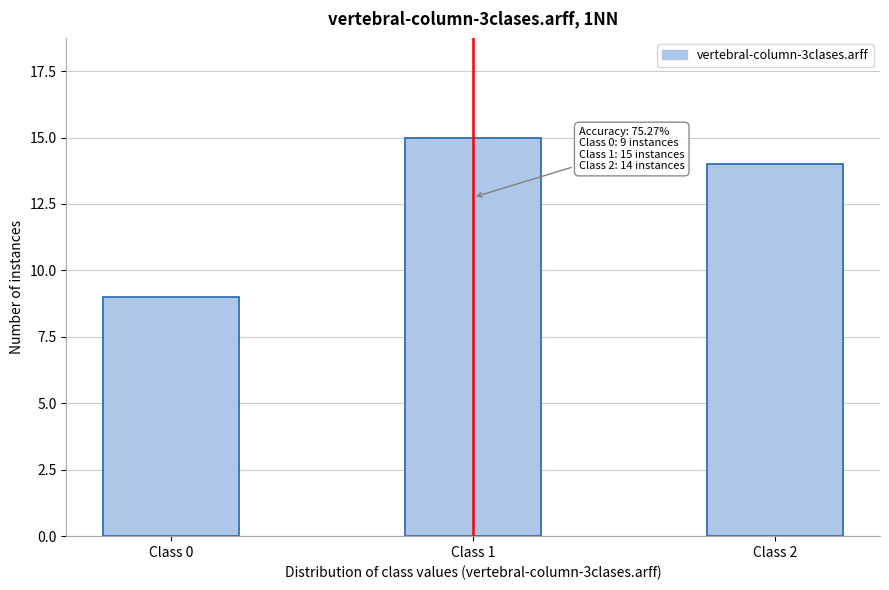

Reading left to right, what are all the values shown in this chart?

Class 0=9	Class 1=15	Class 2=14